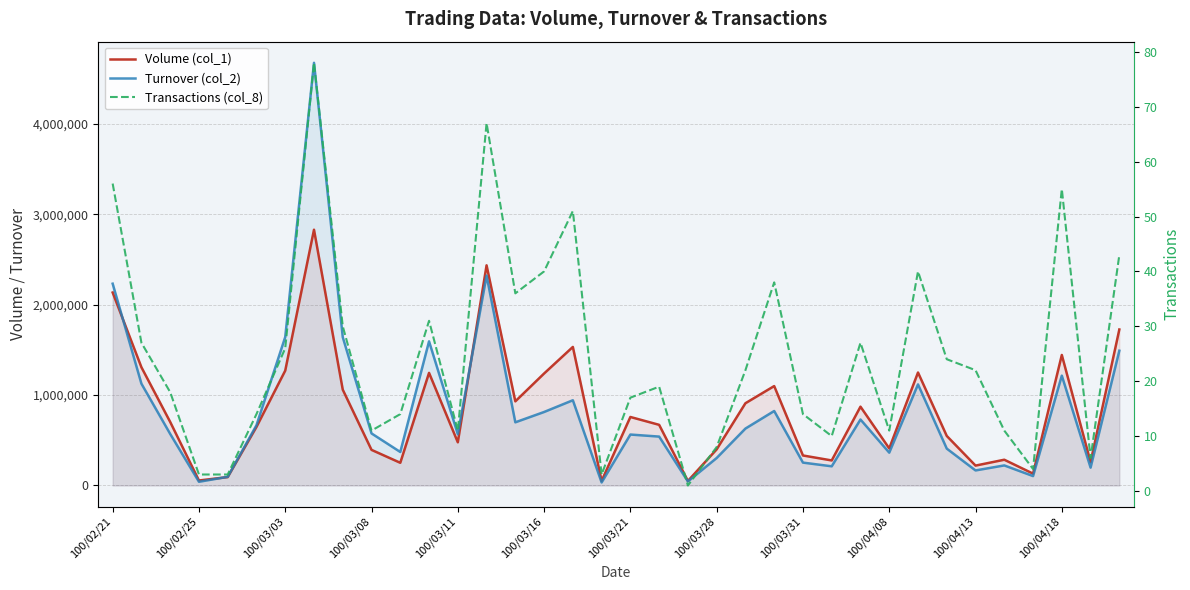

True or false: Transactions (col_8) has a value of 2 at 100/02/25.

False